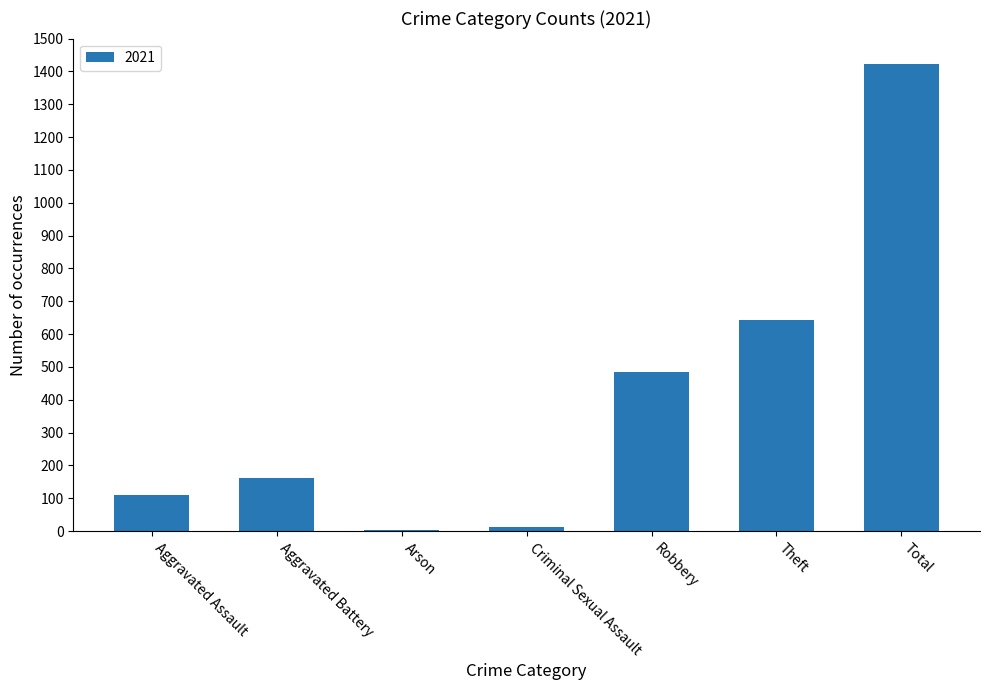

How many data points does each series have?

7